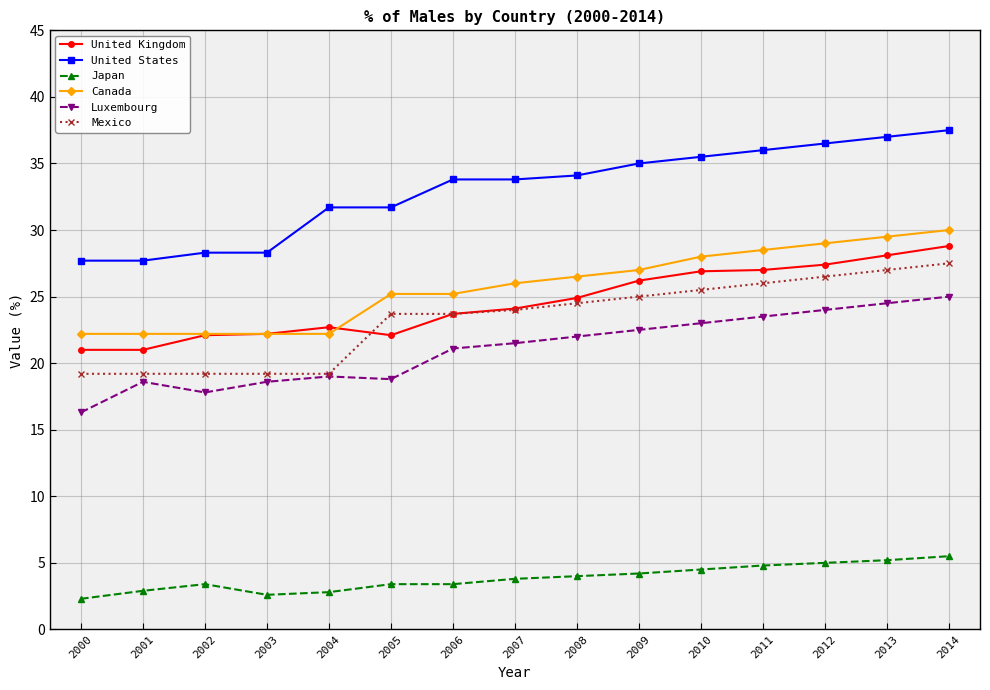

True or false: United Kingdom and Japan intersect in this chart.

False